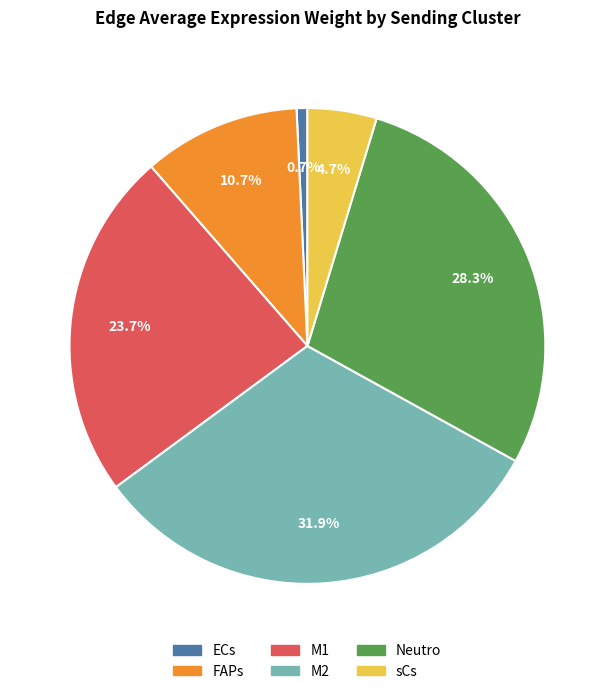

To the nearest percent, what is the difference between the largest and smallest slice percentages?

31%